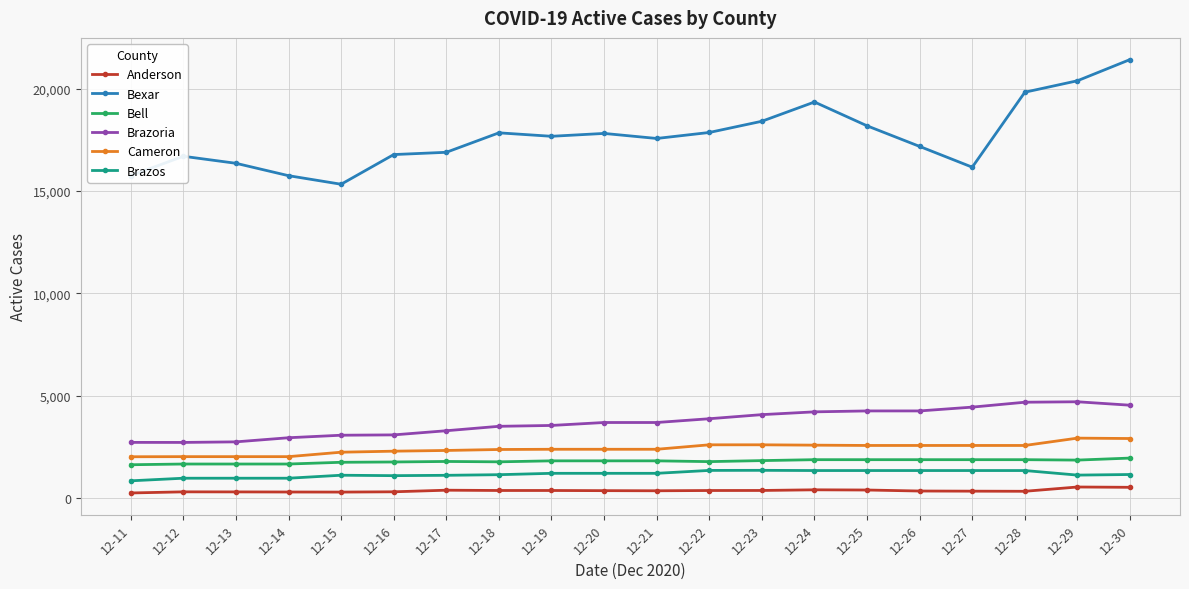

What is the value of the Brazoria point at the 17th from the left?

4452